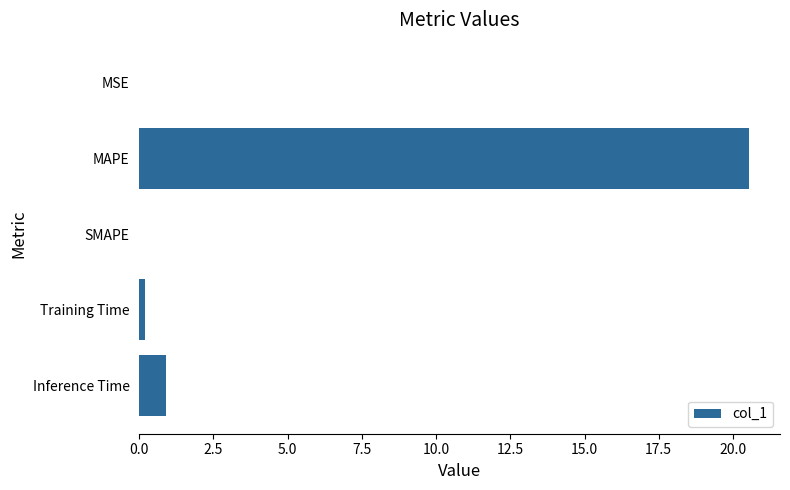

What is the sum of the values at MAPE and SMAPE?

20.6